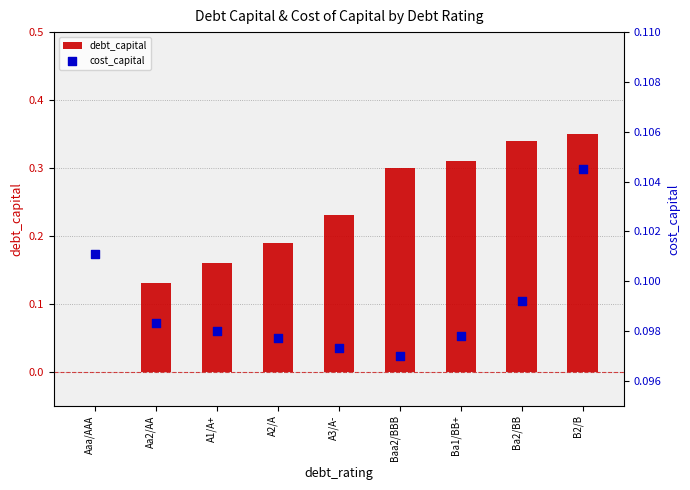

What are all the series names shown in the legend?

debt_capital, cost_capital